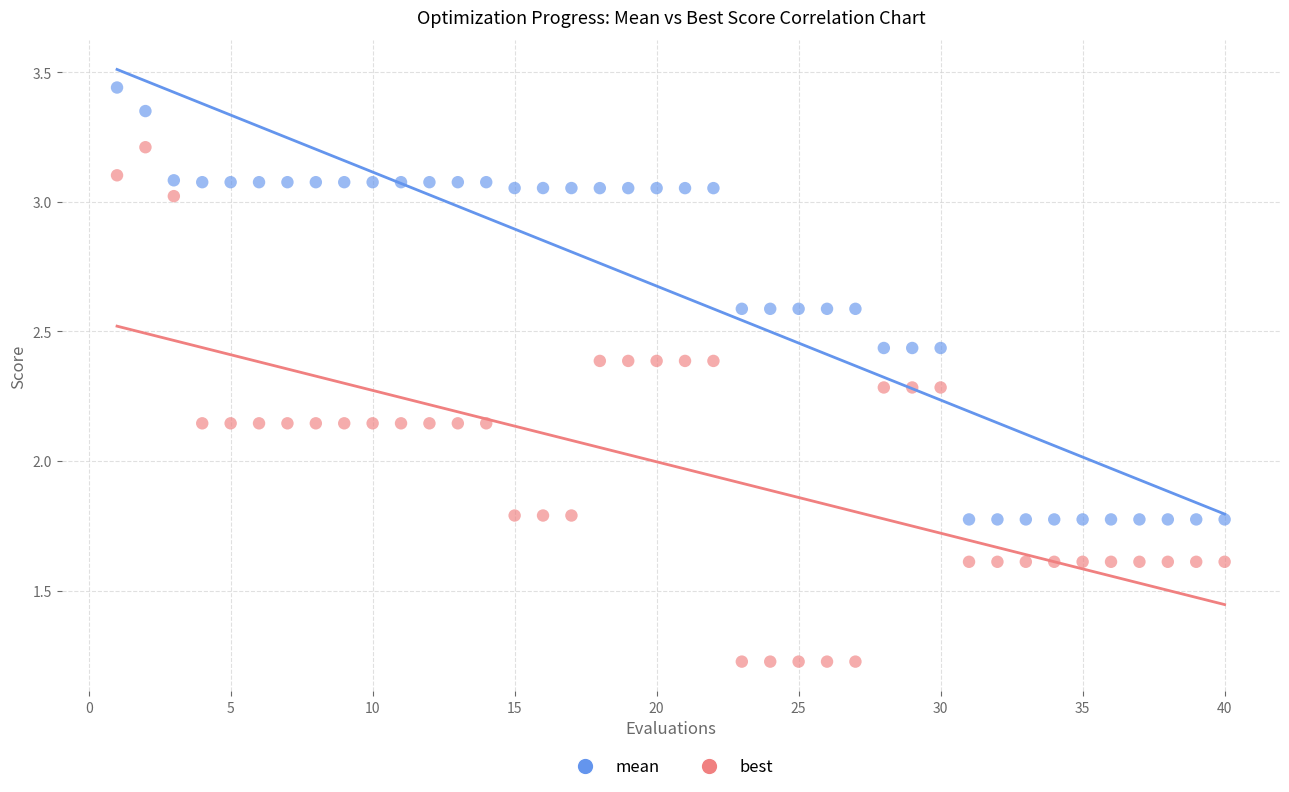

Which series reaches the minimum Y coordinate?

best